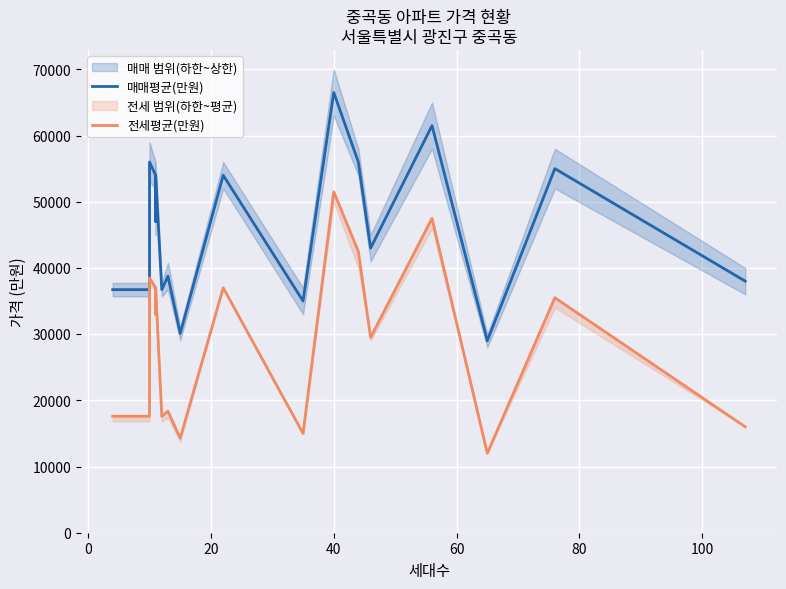

What is the sum of all 전세평균(만원) values?

535020